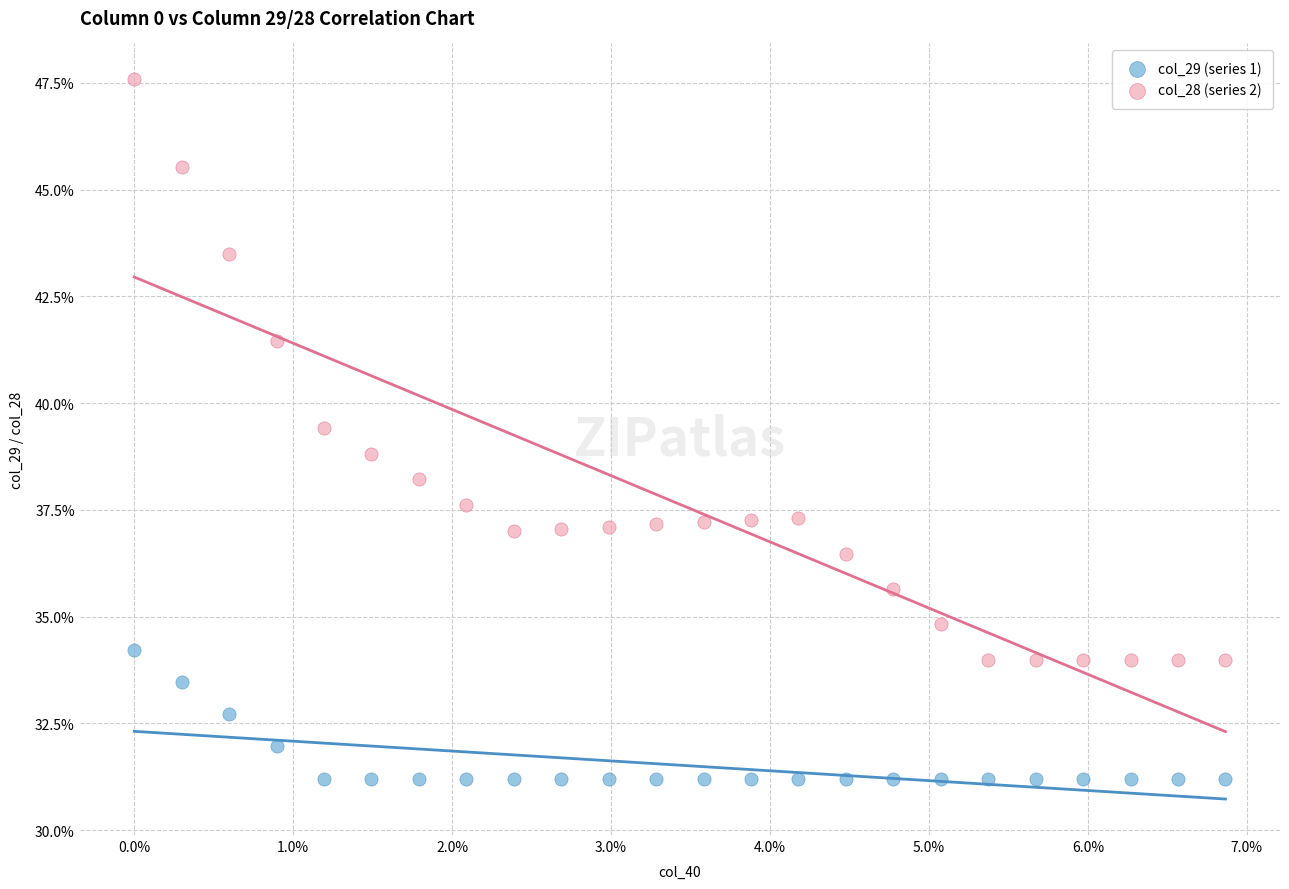

What are all the series names shown in the legend?

col_29 (series 1), col_28 (series 2)